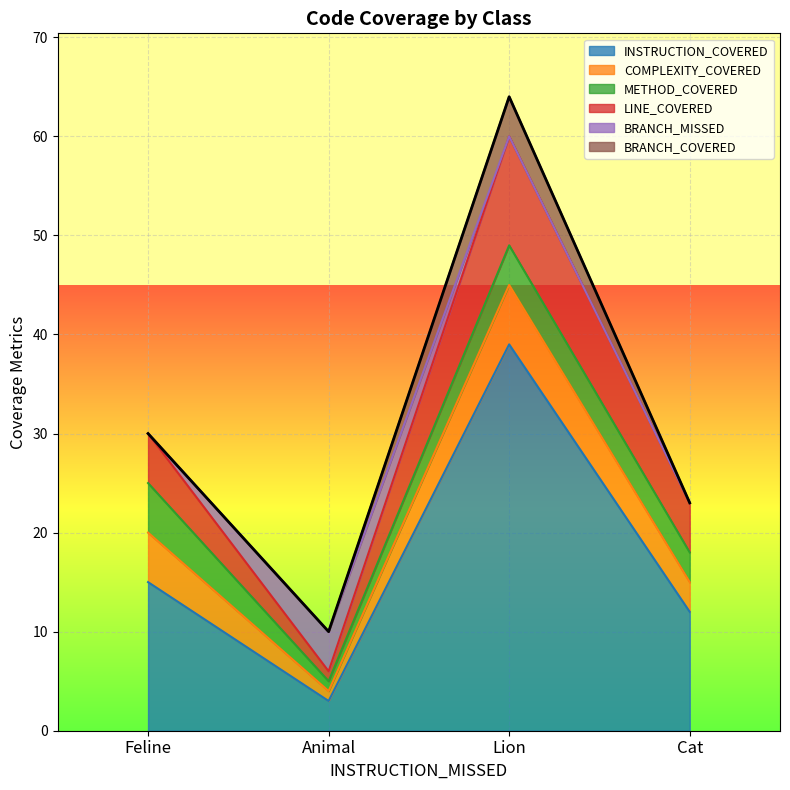

What is the label of the 3rd point from the right?

Animal